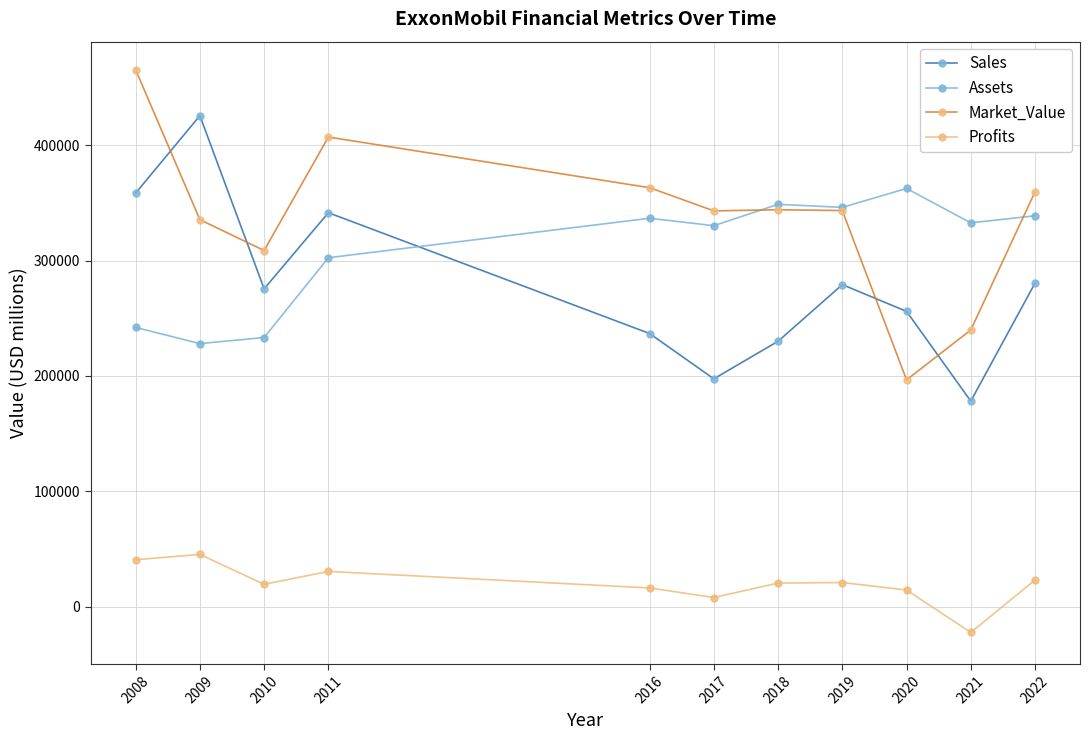

What is the greatest value displayed?

465510